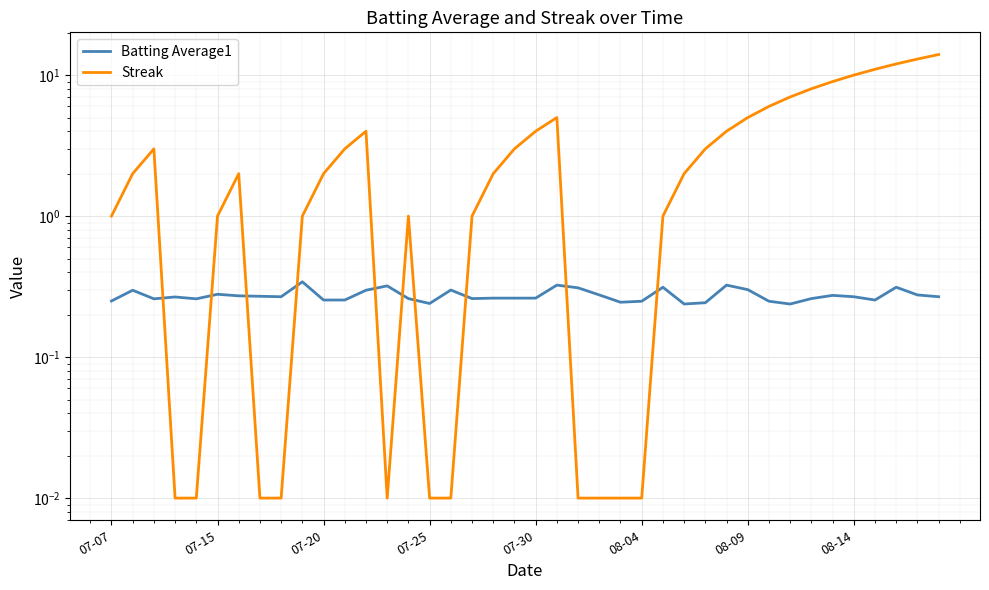

What is the difference between the maximum and second lowest values in the Batting Average1 series?

0.1